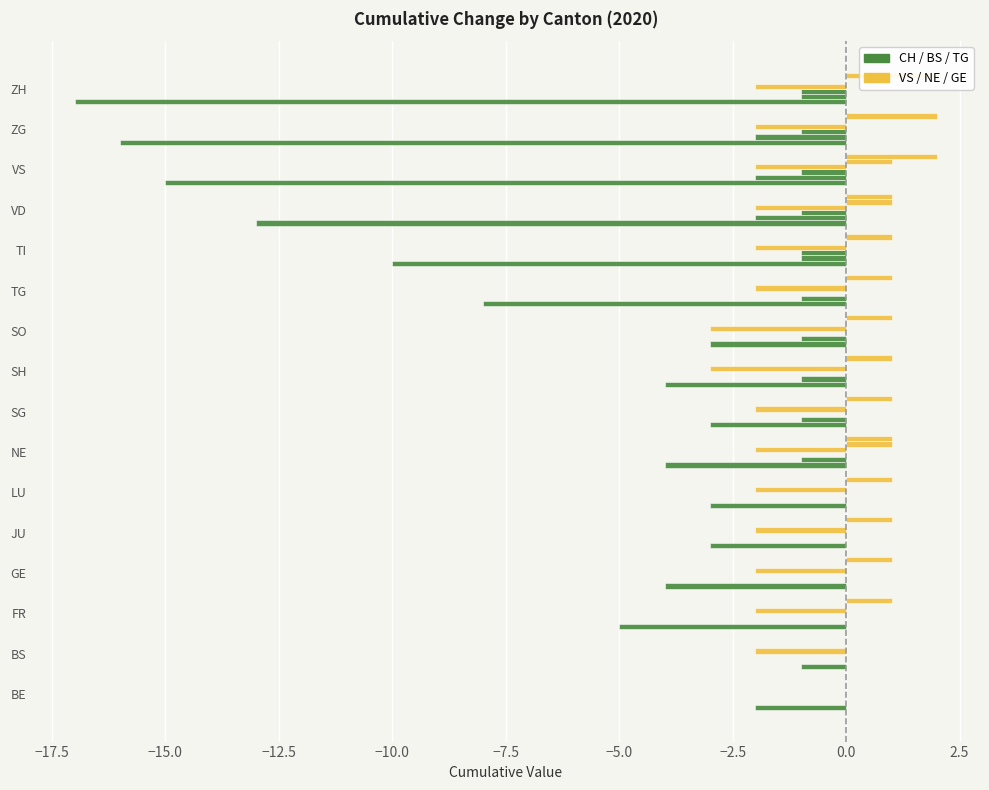

How many bars are there in total?

96